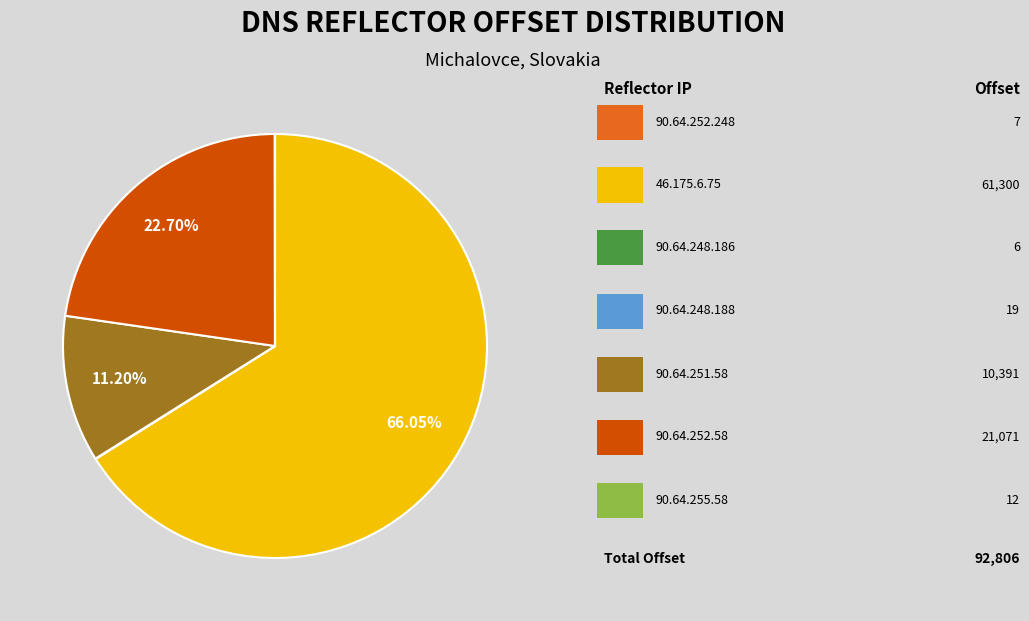

Is there any slice that represents more than half of the pie?

Yes